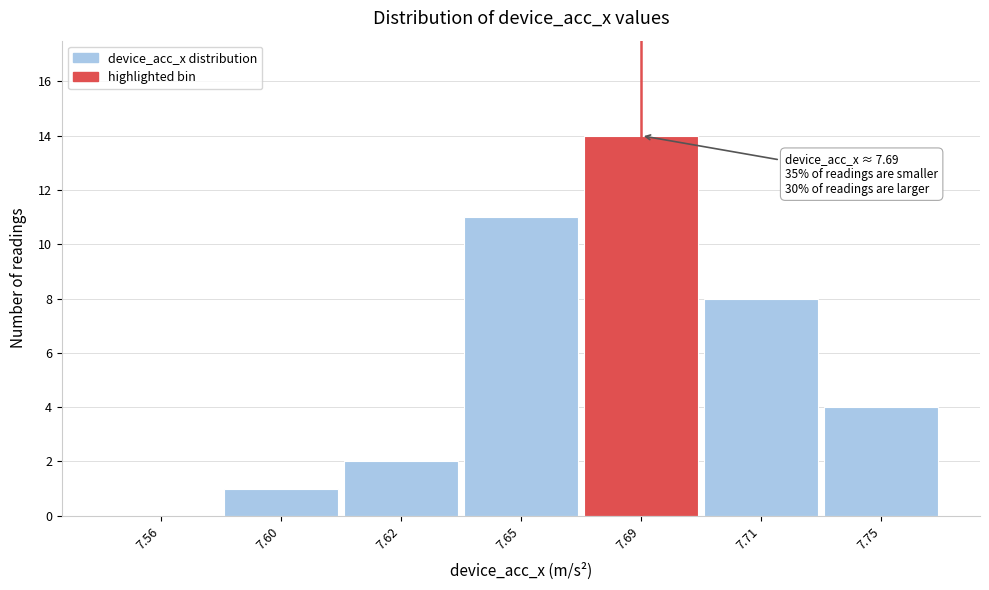

Reading left to right, what are all the values shown in this chart?

7.56=0	7.60=1	7.62=2	7.65=11	7.69=14	7.71=8	7.75=4